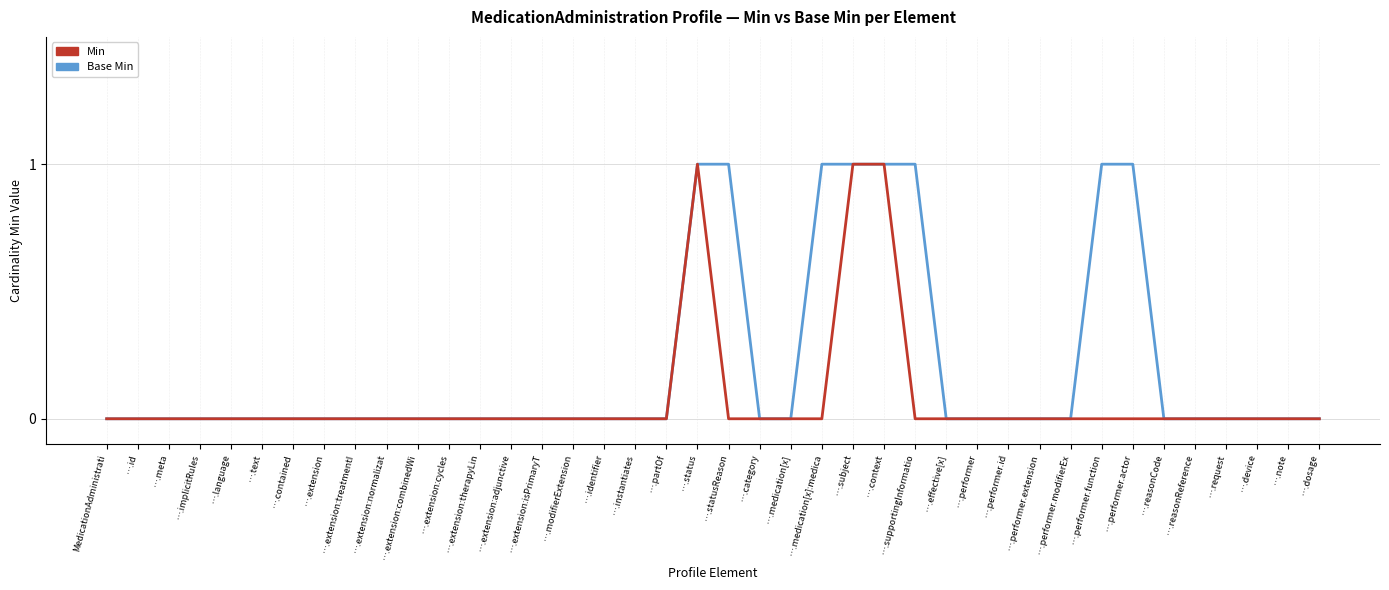

Which series has the largest total across all categories?

Base Min